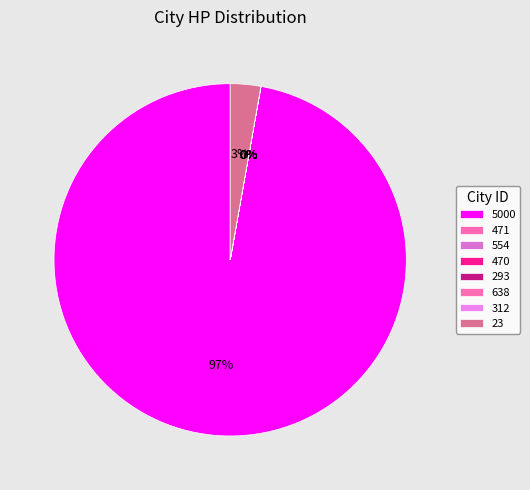

Which slice is the largest?

5000